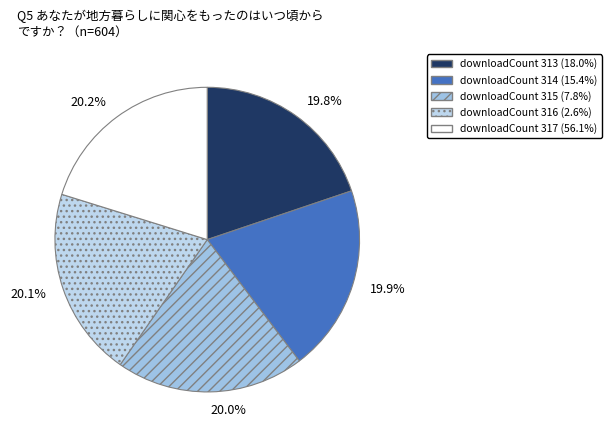

How many slices are in this pie chart?

5